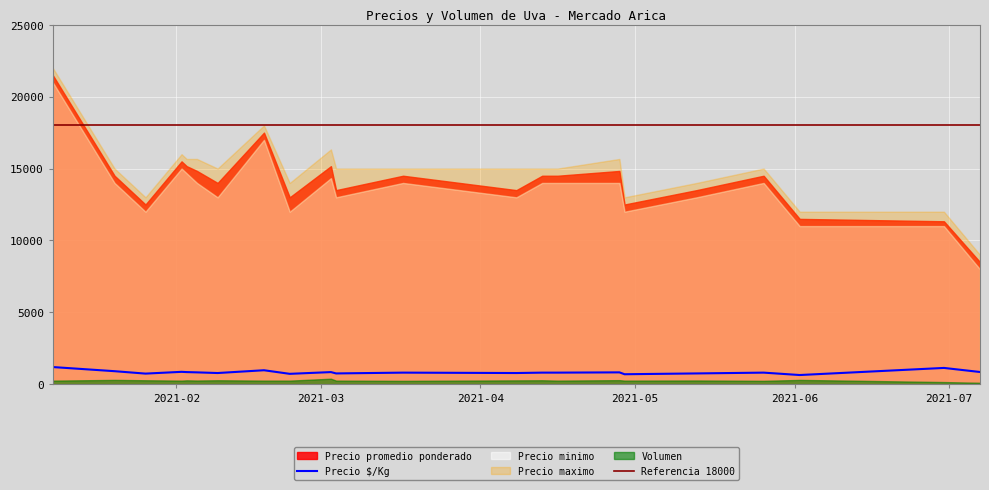

True or false: Referencia 18000 has more than 2 interior local peaks.

False